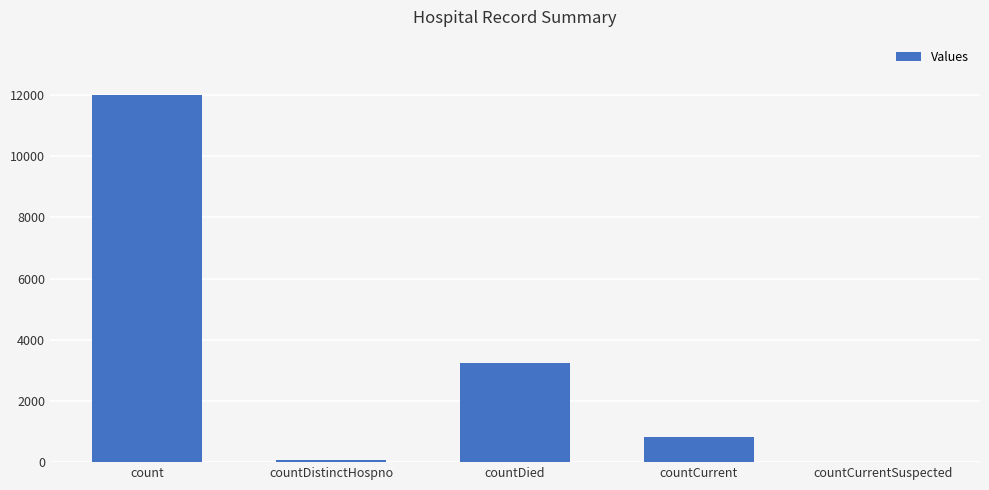

What is the difference between the values at countDied and countCurrentSuspected?

3231